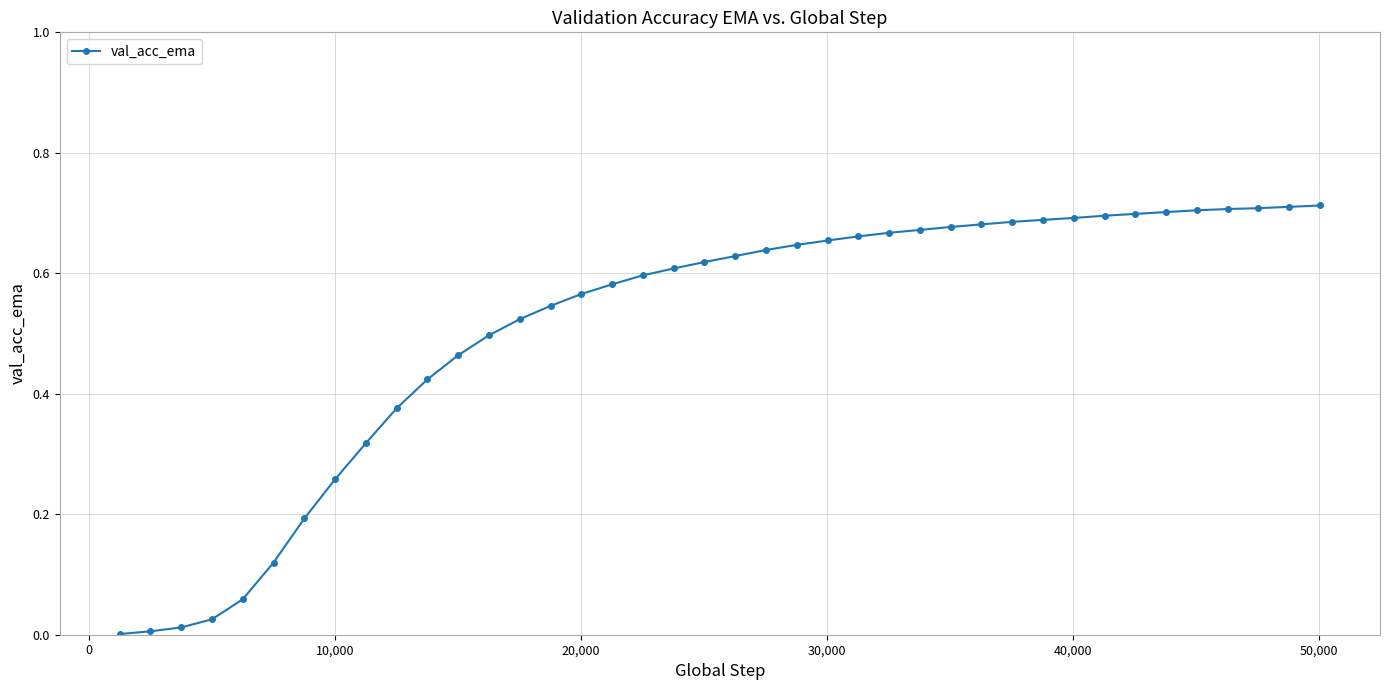

What is the sum of all values?

20.4